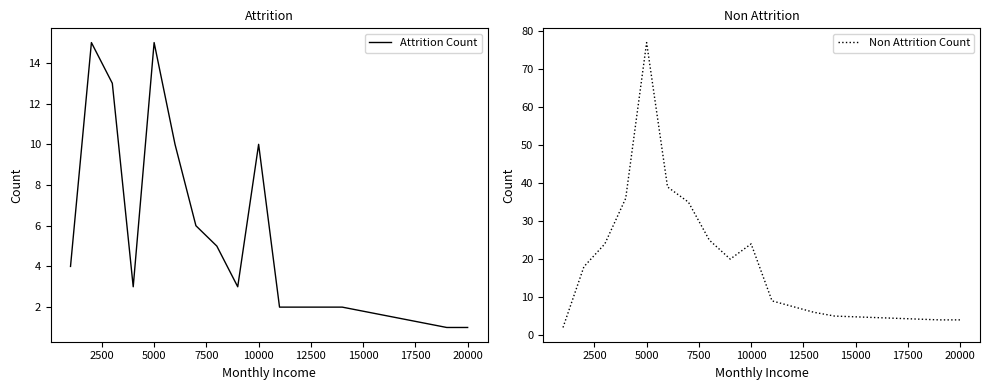

What is the maximum value for Attrition Count?

15